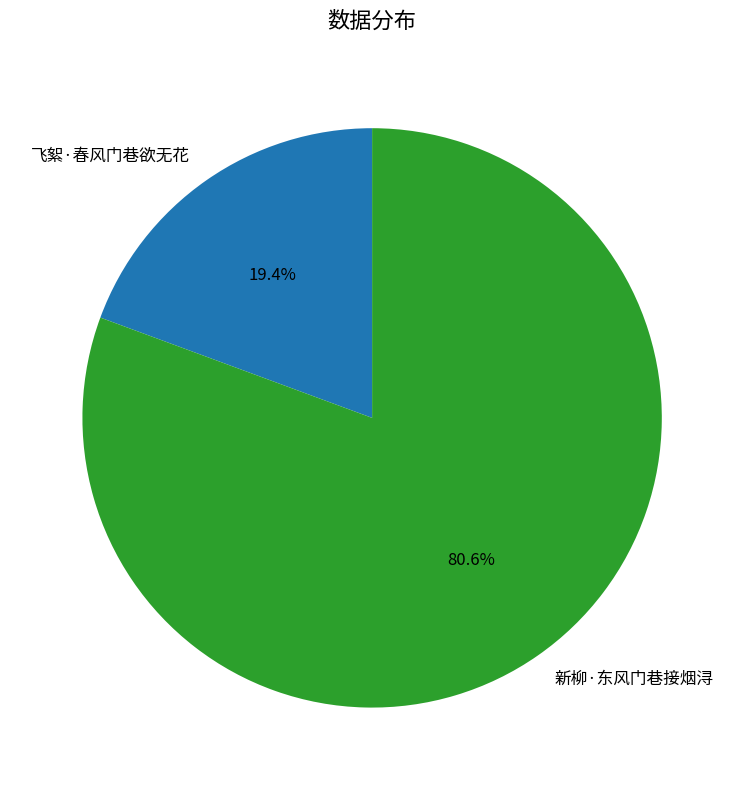

How many segments does this pie chart have?

2